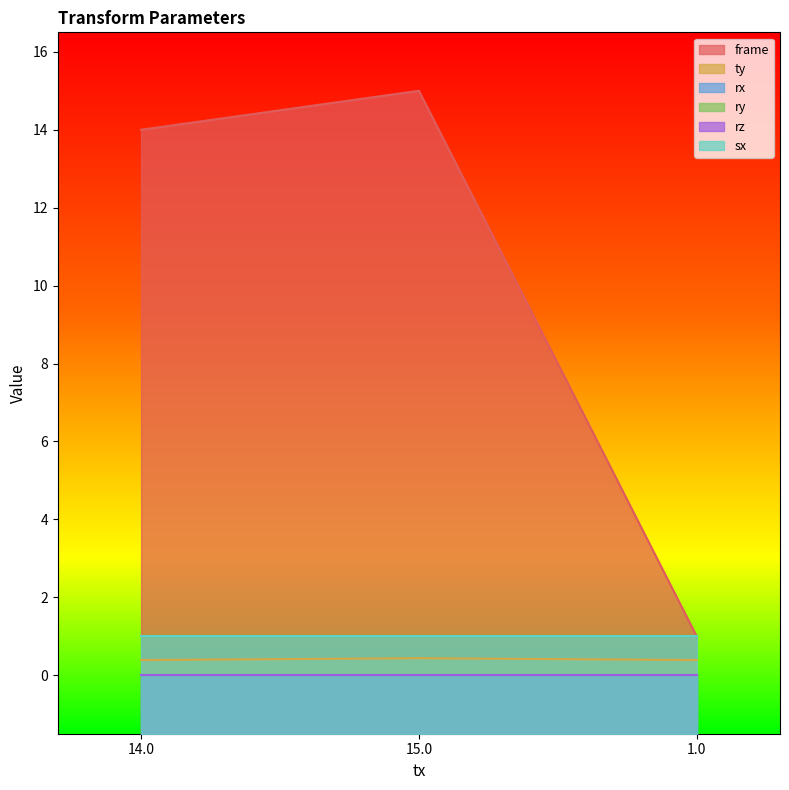

List the series in order of their peak value, lowest first.

rx, ry, rz, ty, sx, frame